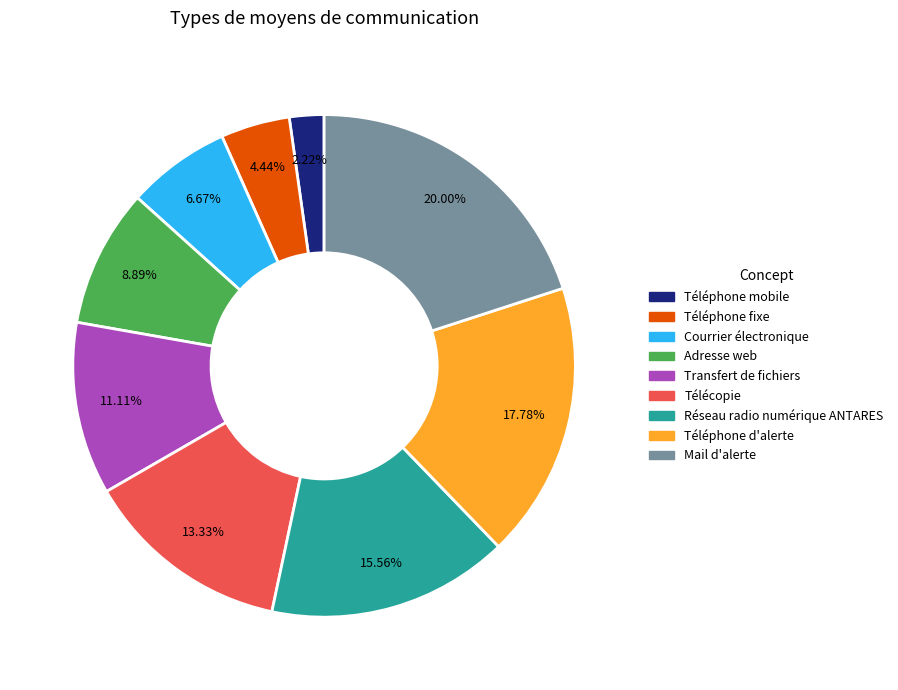

What percentage is NOT represented by Adresse web?

91.1%